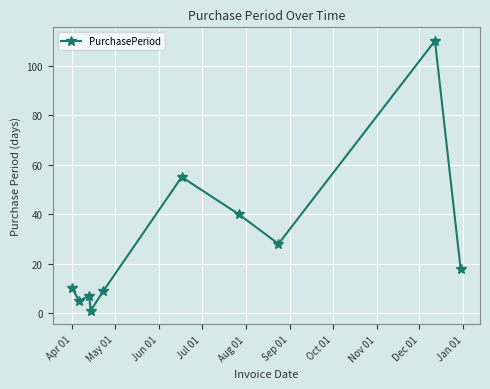

What is the average value?

28